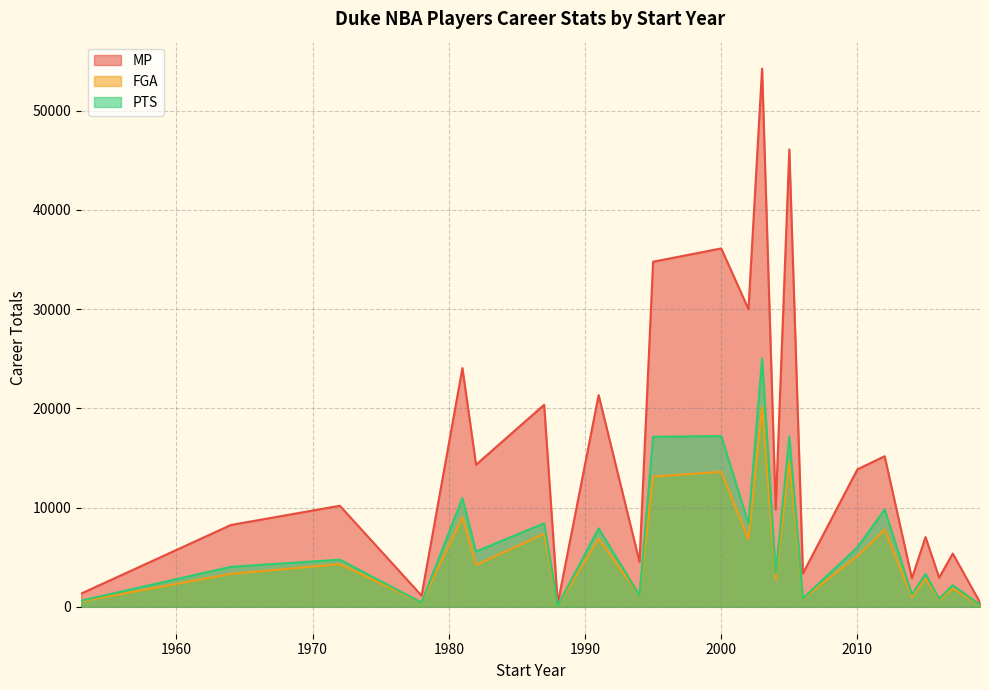

True or false: FGA has more than 2 interior local peaks.

True